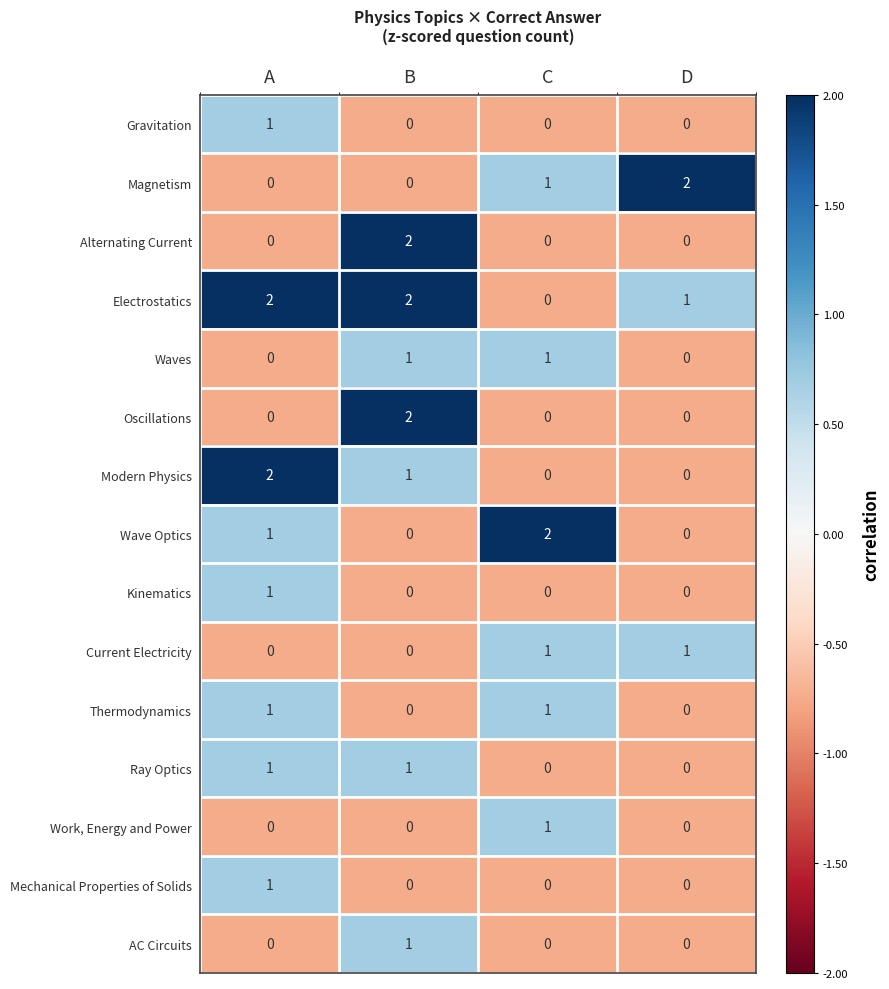

True or false: Gravitation has a value of 0 at B.

True